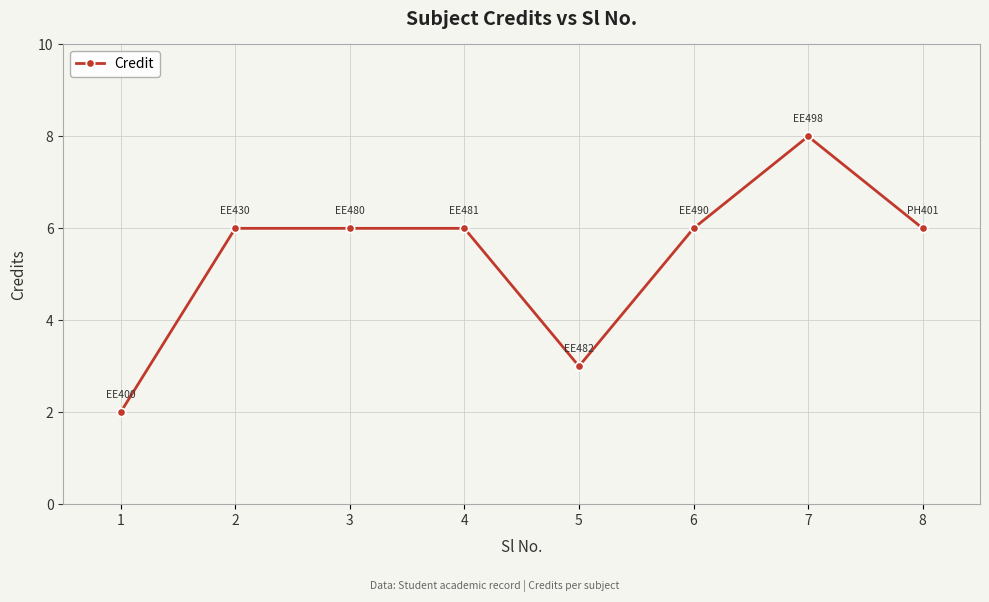

Count the values in the range 6 to 7.

5